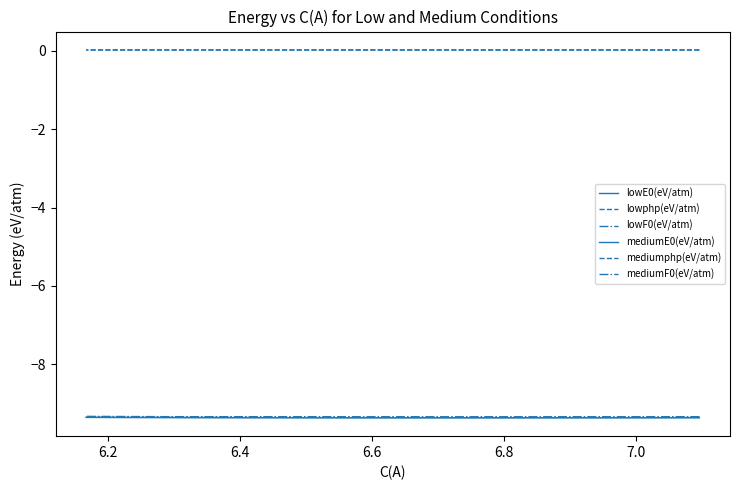

At how many categories does at least one series exceed -1?

15